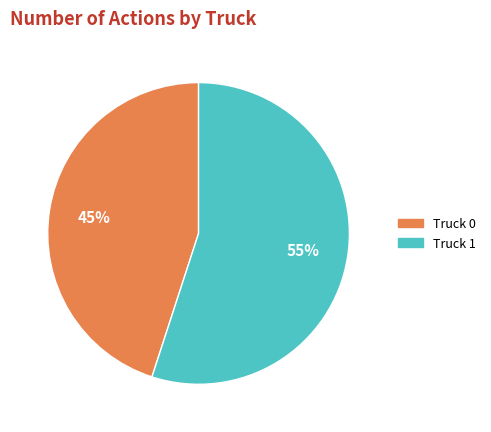

What percentage is the Truck 1 slice, to the nearest percent?

55%